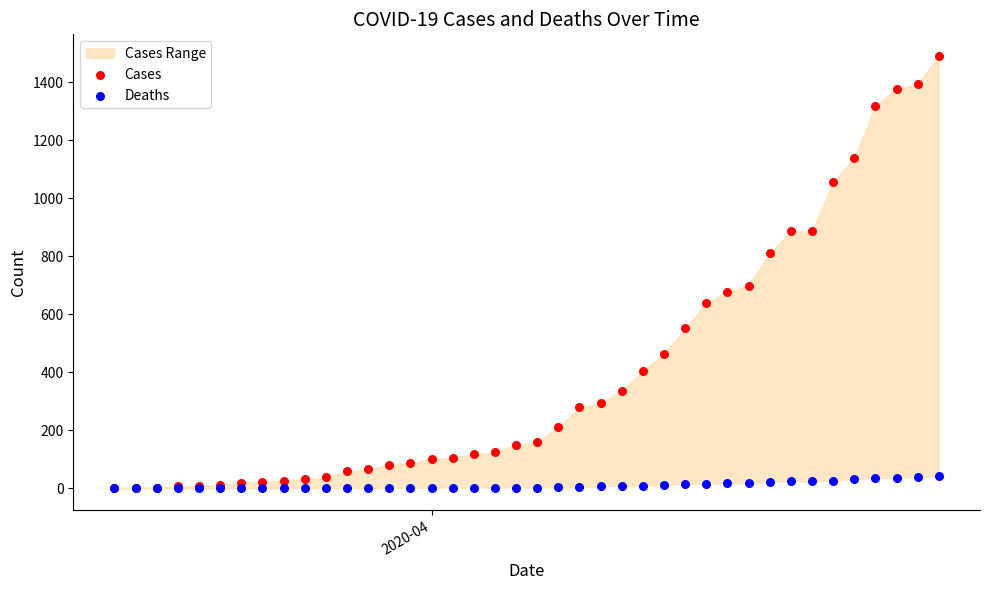

In the Cases series, what Y value is closest to 745?

698